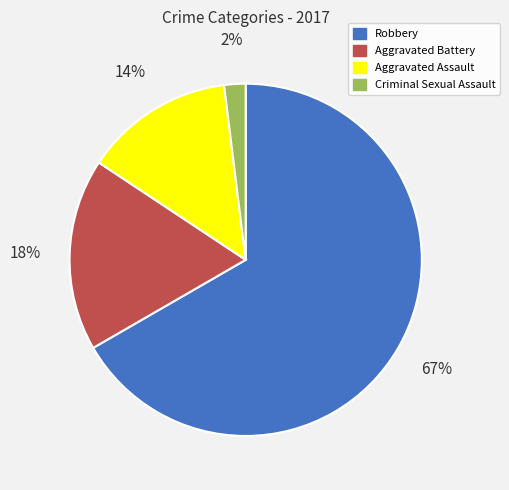

Is it true that Robbery is 75% of the pie?

False